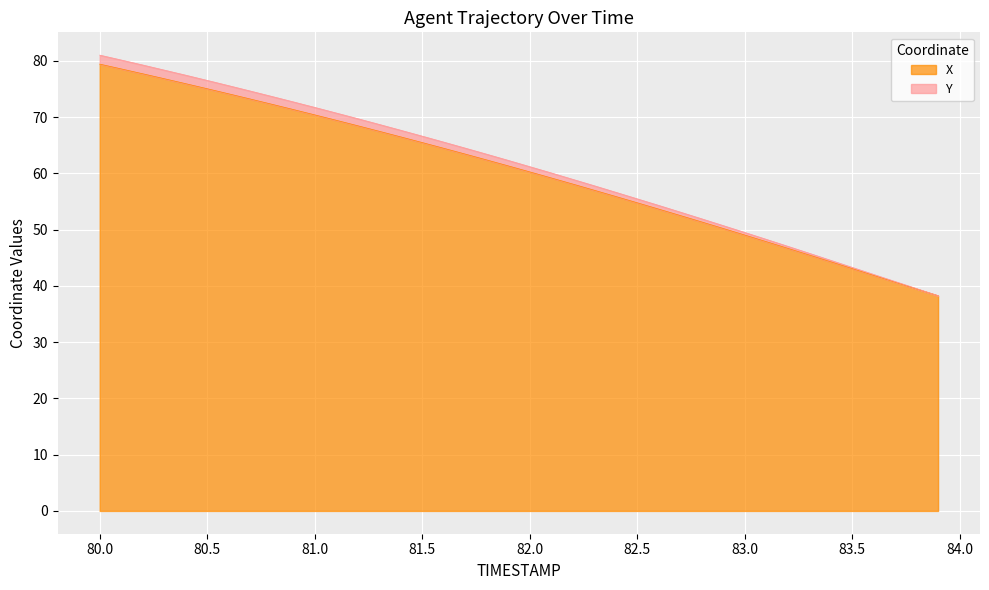

What are all the series names shown in the legend?

X, Y